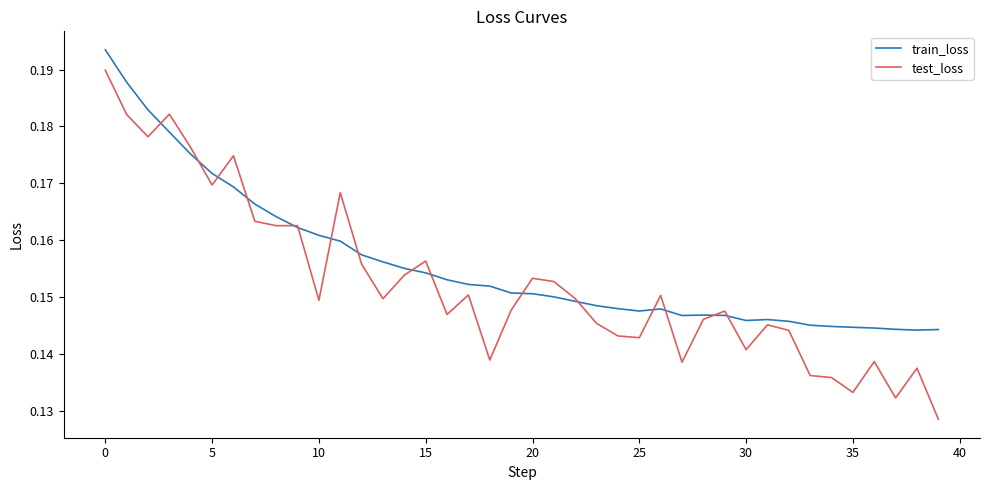

Which series has the largest total across all categories?

train_loss